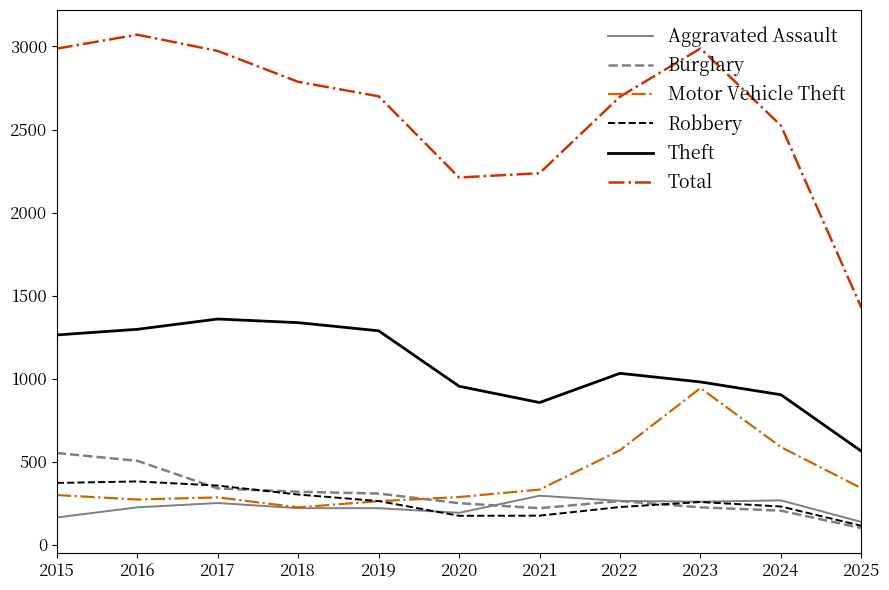

Which series has the largest total across all categories?

Total